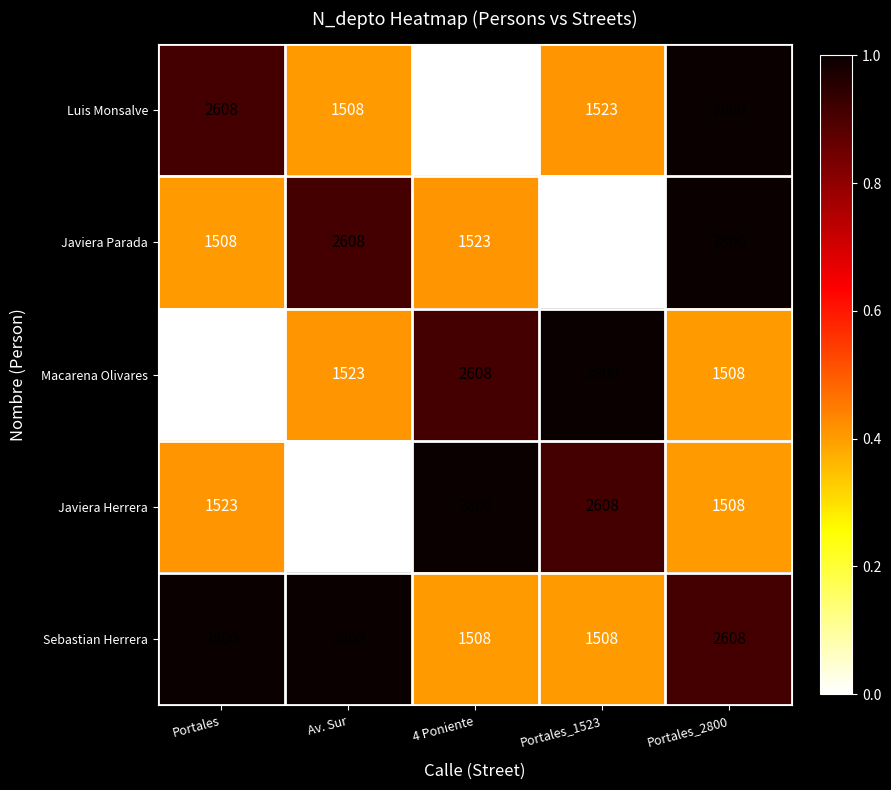

At which category is the sum across all series the highest?

Portales_2800